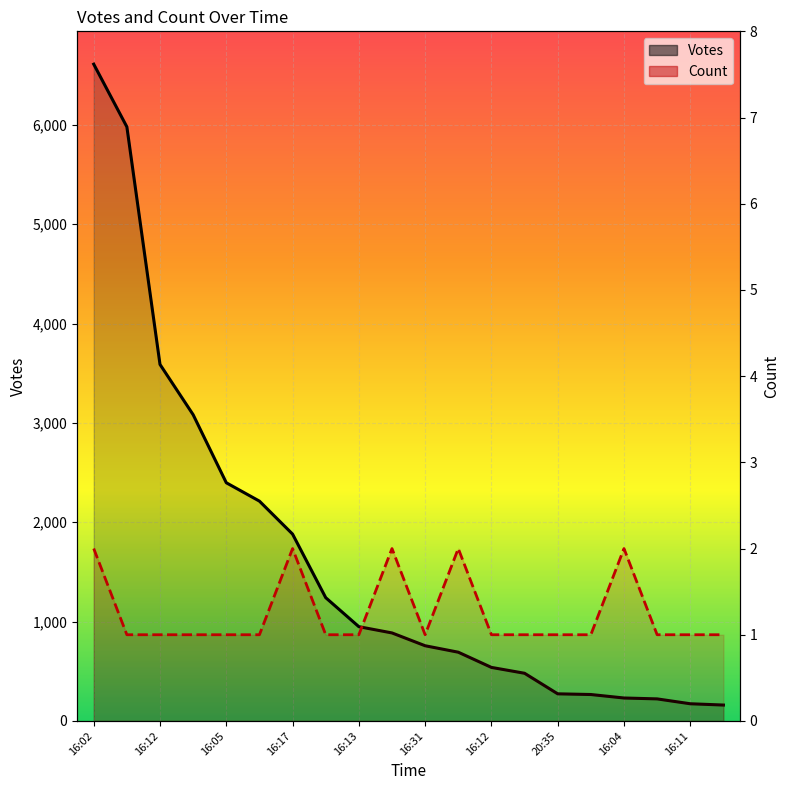

The Count series shows 2 at 16:02. True or false?

True